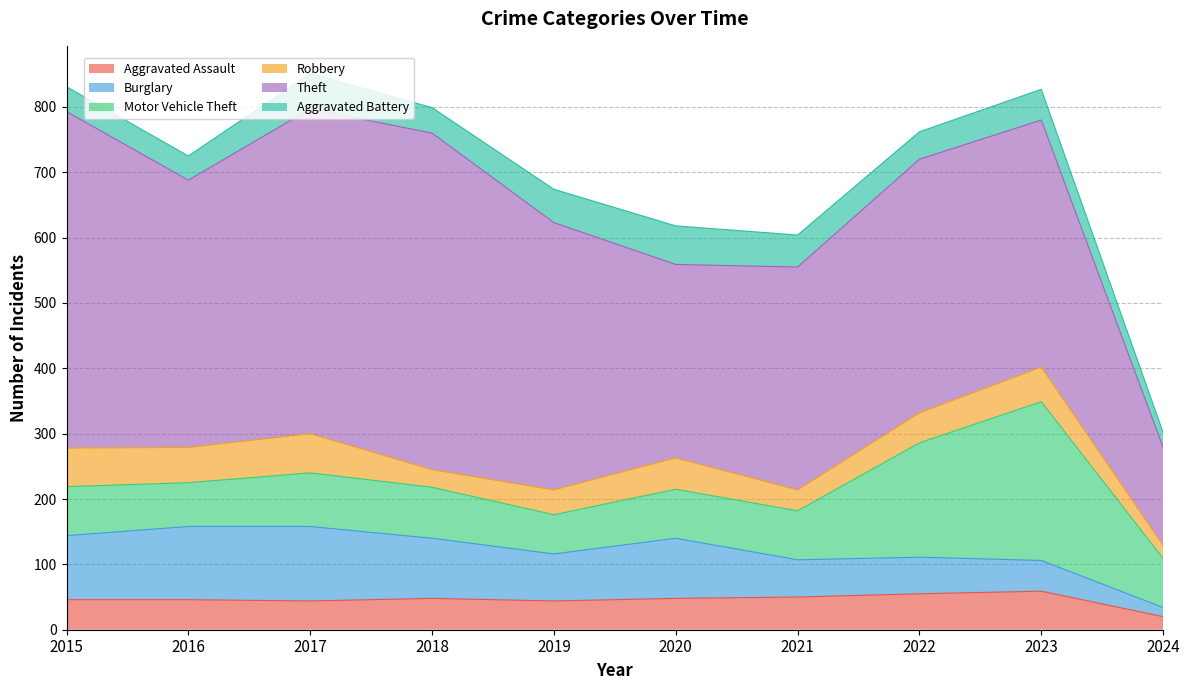

Rank the series by their maximum value, from lowest to highest.

Aggravated Assault, Aggravated Battery, Robbery, Burglary, Motor Vehicle Theft, Theft